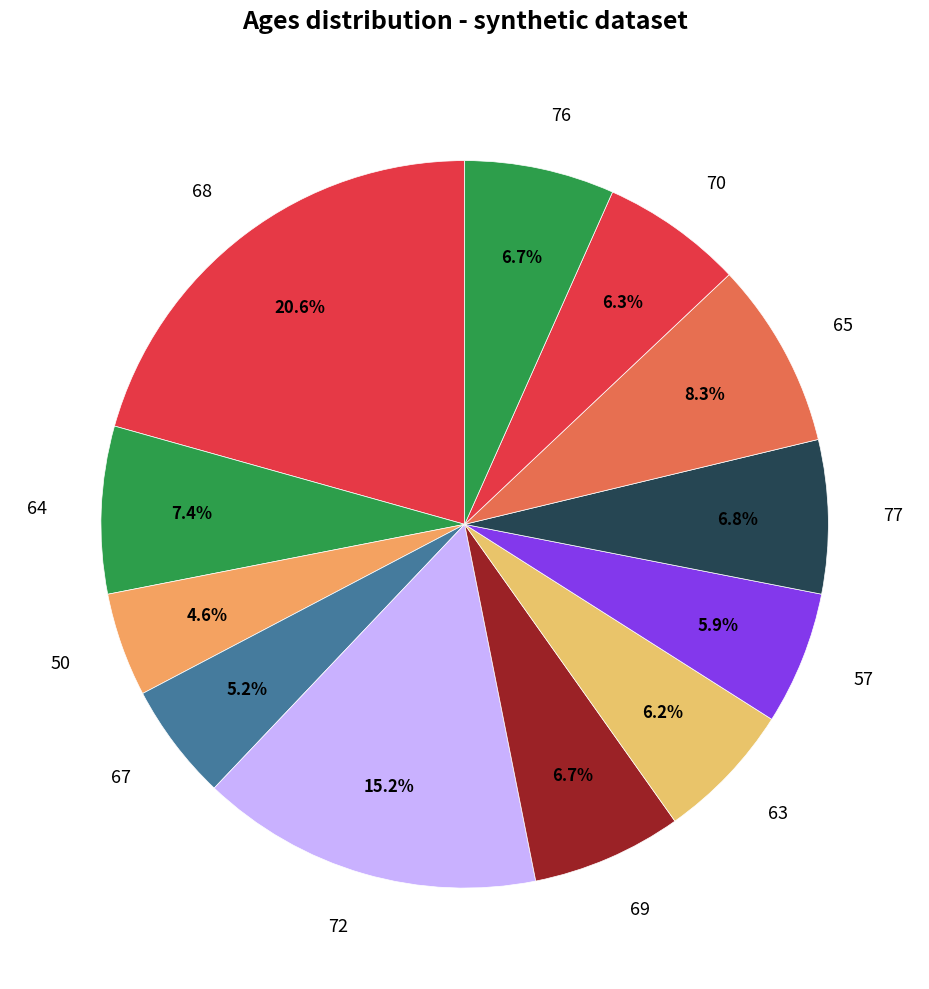

What percentage is the 57 slice, to the nearest percent?

6%